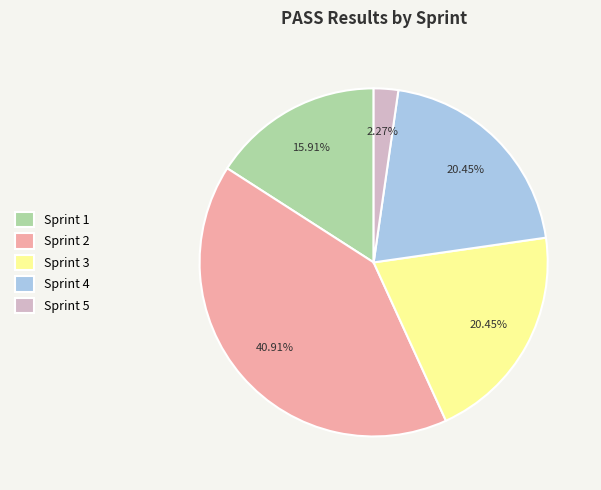

Is there a majority slice in this chart?

No